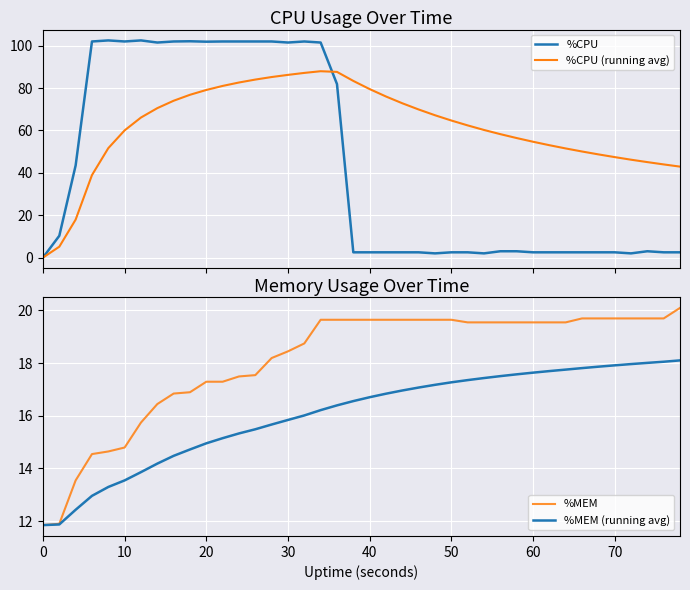

True or false: %CPU (running avg) has more than 0 points higher than both neighbors.

True